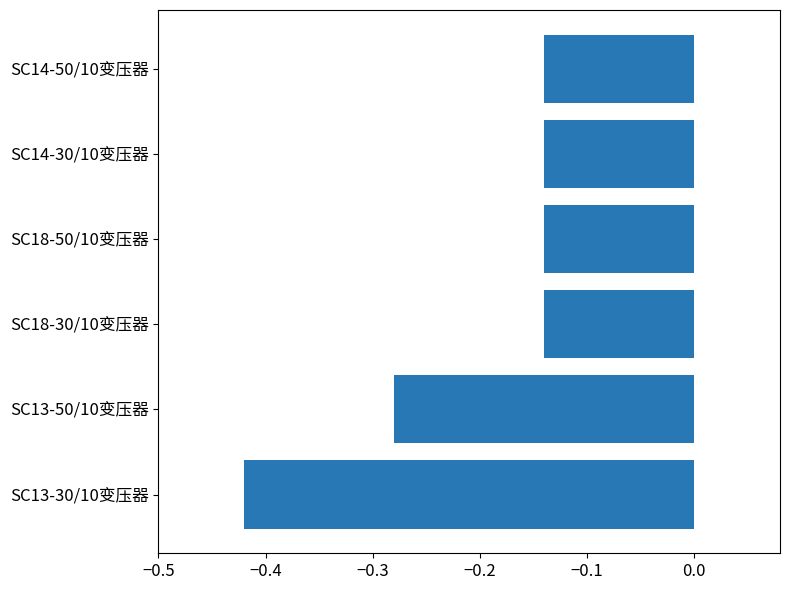

The value at SC18-30/10变压器 is -0.0. True or false?

False